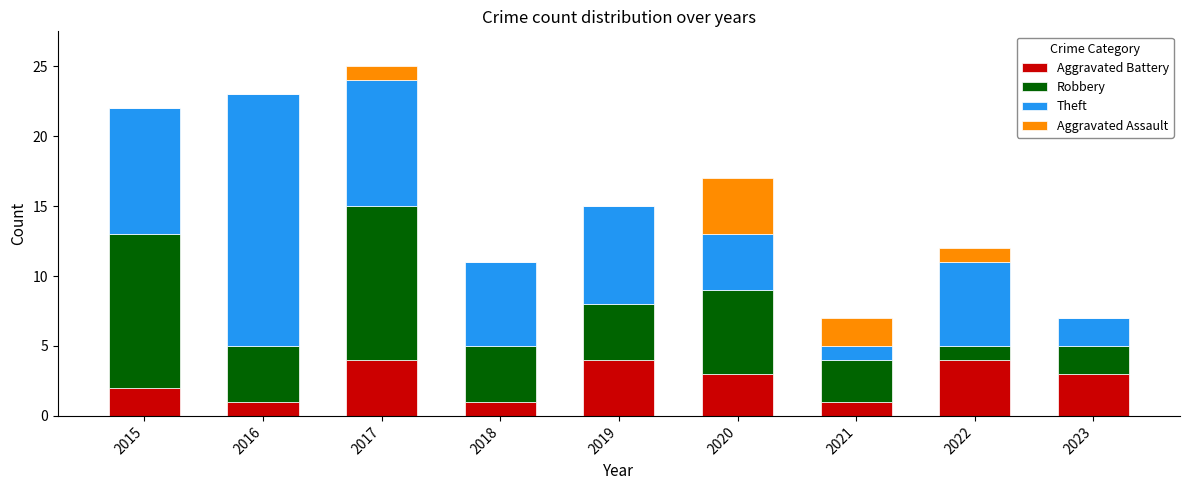

What is the highest value of the Aggravated Battery series?

4